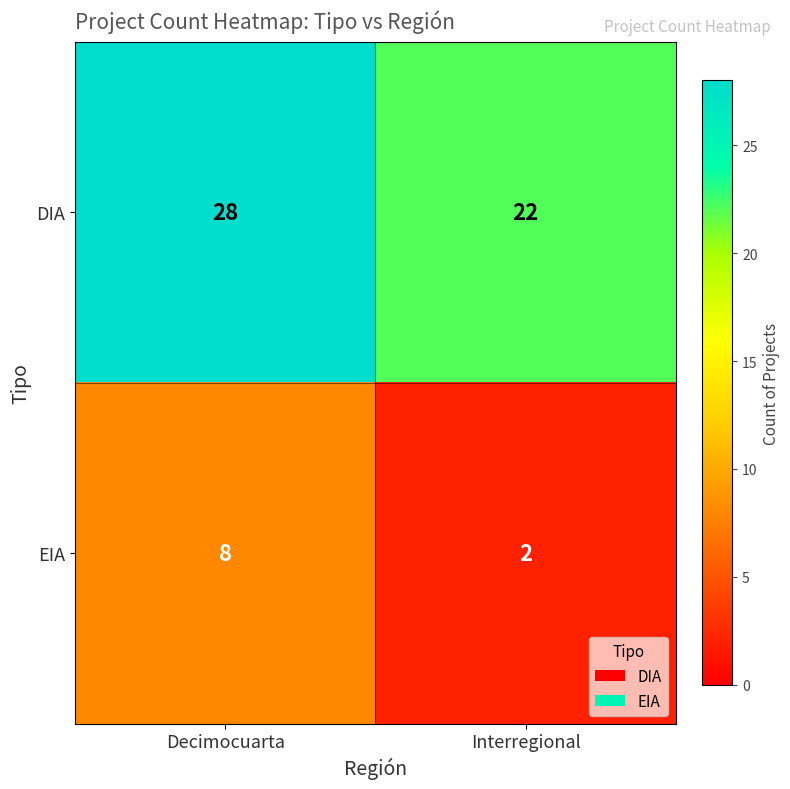

Reading left to right, transcribe all the data shown in this chart.

DIA: 28	22
EIA: 8	2